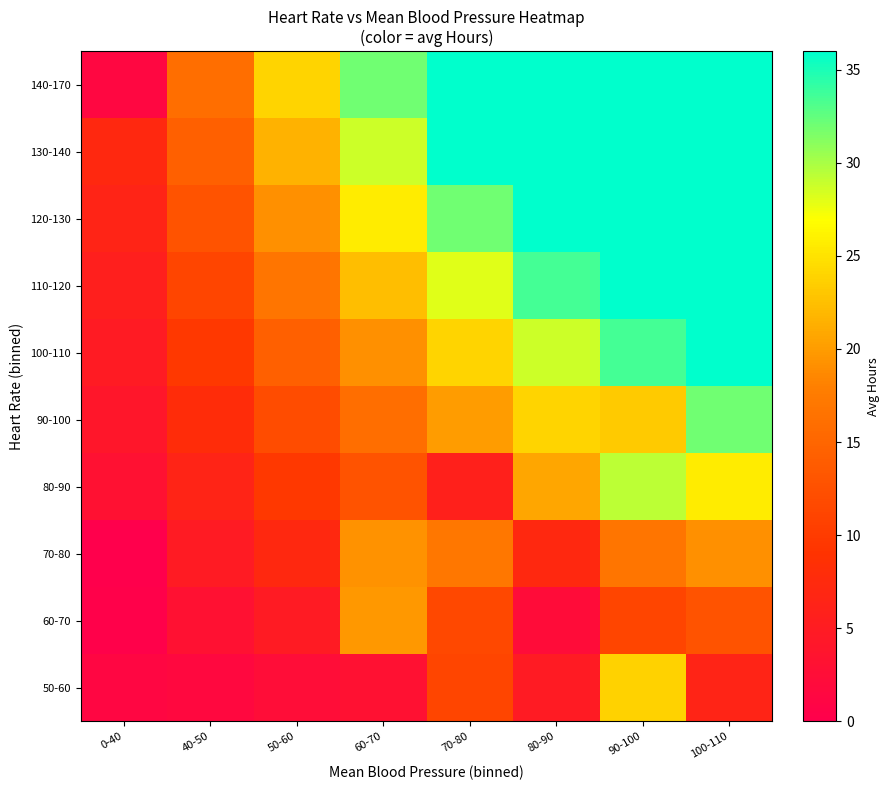

Reading left to right, extract all data points from this chart.

50-60: 0-40=1.2	40-50=1.6	50-60=2.4	60-70=3.2	70-80=11.1	80-90=4.8	90-100=23.8	100-110=6.4
60-70: 0-40=0.3	40-50=3.2	50-60=4.8	60-70=19.8	70-80=11.5	80-90=2.3	90-100=11.2	100-110=12.8
70-80: 0-40=0.1	40-50=4.8	50-60=7.2	60-70=19.3	70-80=17.1	80-90=7.3	90-100=16.8	100-110=19.2
80-90: 0-40=3.2	40-50=6.4	50-60=9.6	60-70=12.8	70-80=5.8	80-90=20.7	90-100=29.3	100-110=25.6
90-100: 0-40=4.0	40-50=8.0	50-60=12.0	60-70=16.0	70-80=20.0	80-90=24.0	90-100=23.3	100-110=32.0
100-110: 0-40=4.8	40-50=9.6	50-60=14.4	60-70=19.2	70-80=24.0	80-90=28.8	90-100=33.6	100-110=38.4
110-120: 0-40=5.6	40-50=11.2	50-60=16.8	60-70=22.4	70-80=28.0	80-90=33.6	90-100=39.2	100-110=44.8
120-130: 0-40=6.4	40-50=12.8	50-60=19.2	60-70=25.6	70-80=32.0	80-90=38.4	90-100=44.8	100-110=51.2
130-140: 0-40=7.2	40-50=14.4	50-60=21.6	60-70=28.8	70-80=36.0	80-90=43.2	90-100=50.4	100-110=57.6
140-170: 0-40=1.4	40-50=16.0	50-60=24.0	60-70=32.0	70-80=40.0	80-90=48.0	90-100=56.0	100-110=64.0